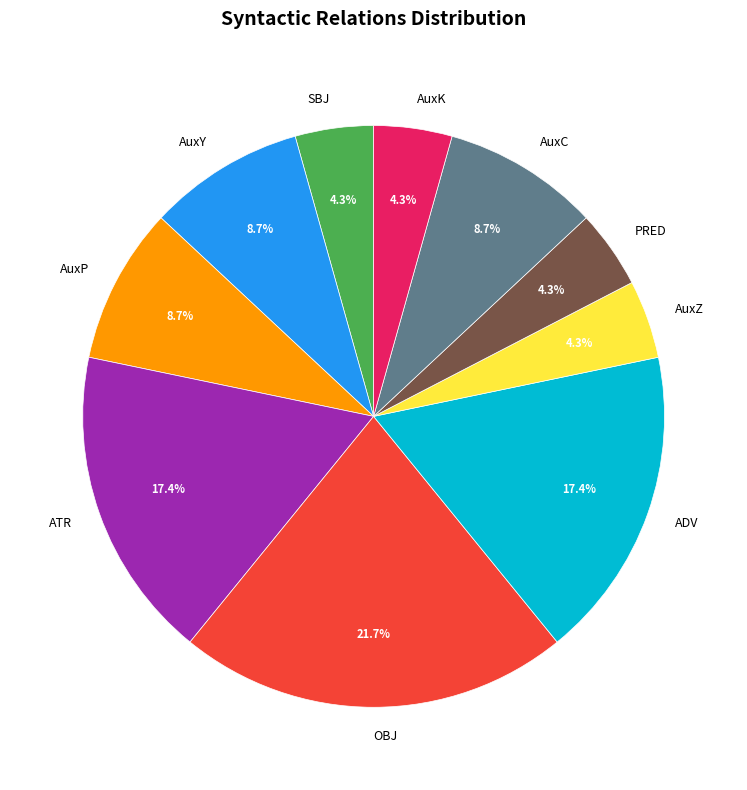

What is the largest slice in the pie chart?

OBJ